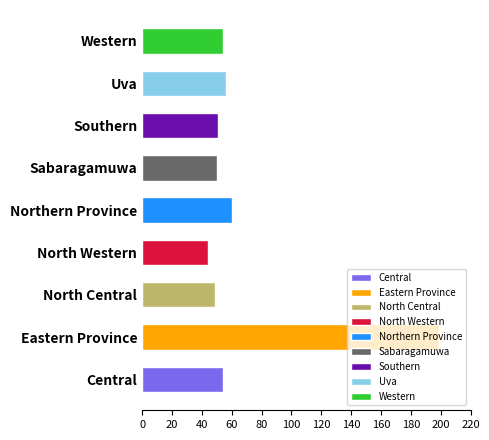

True or false: the data shows 50 at Sabaragamuwa.

True